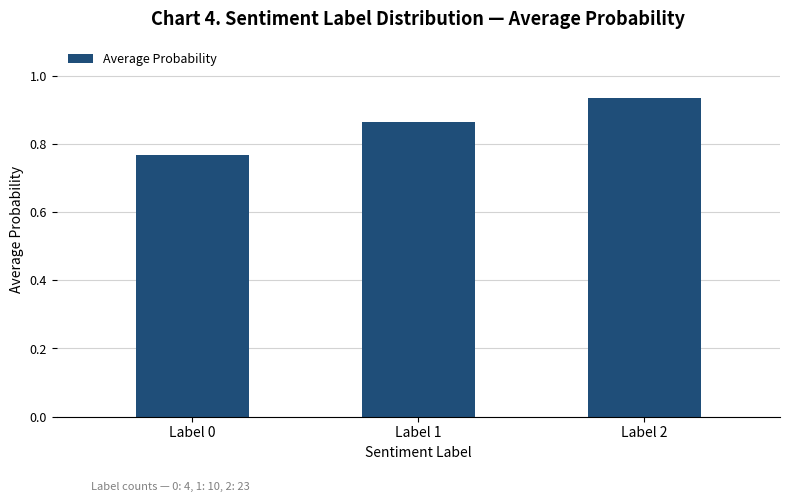

Between Label 2 and Label 1, which is larger?

Label 2